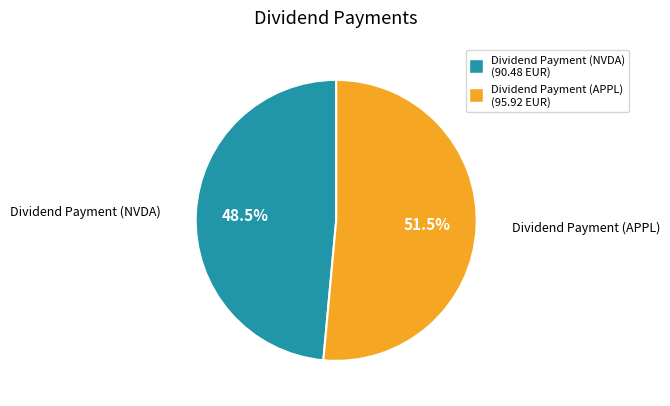

Does Dividend Payment (APPL) represent more than half of the total?

Yes